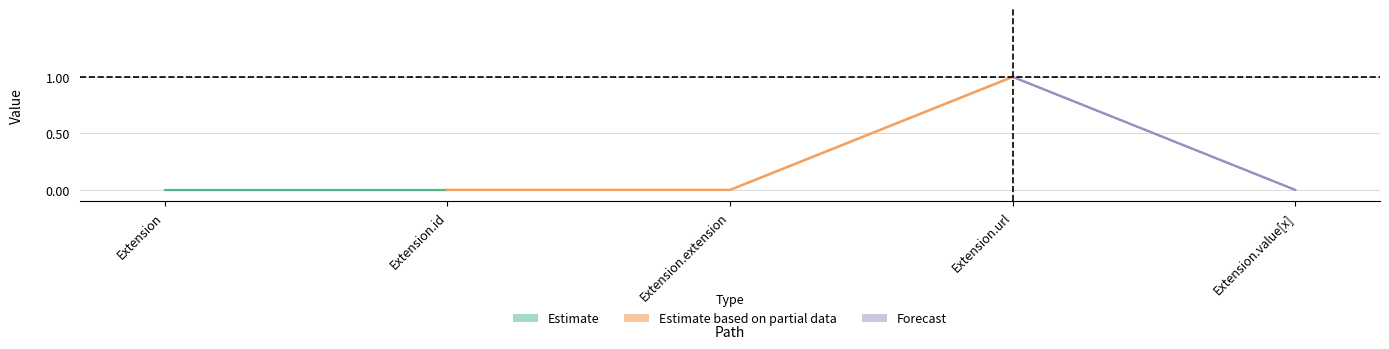

The value of Min at Extension.id is 0. True or false?

True